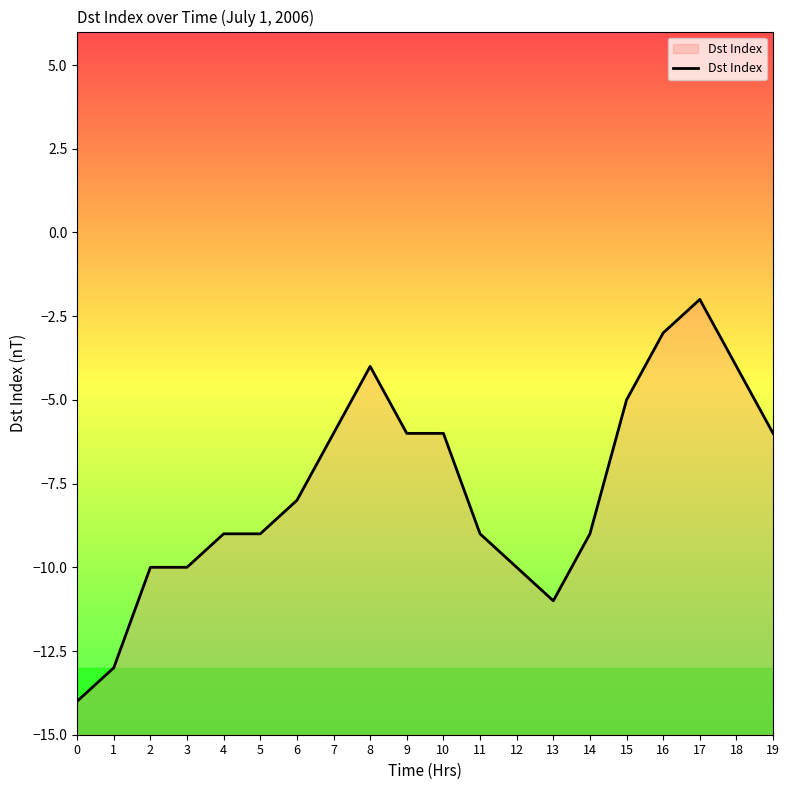

Where is the first local maximum?

8